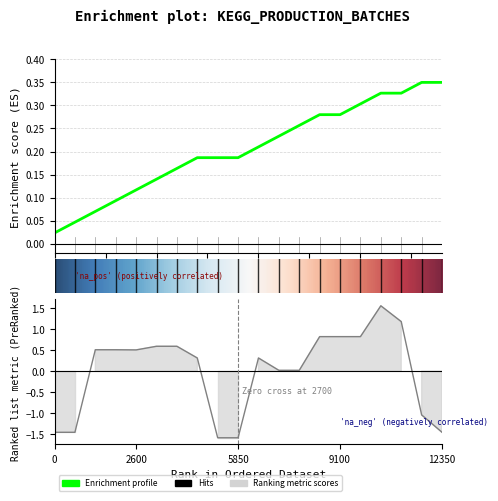

Which has a higher value, 8 or 15?

15